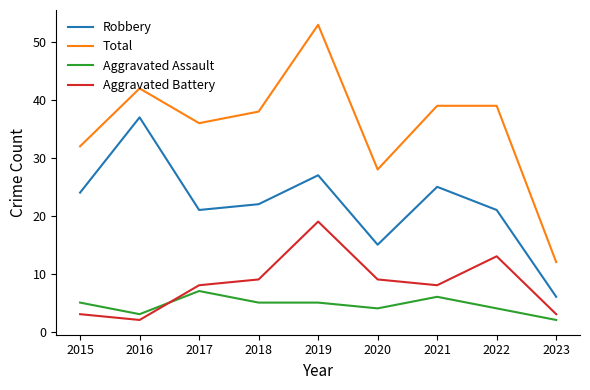

Which series has the largest total across all categories?

Total